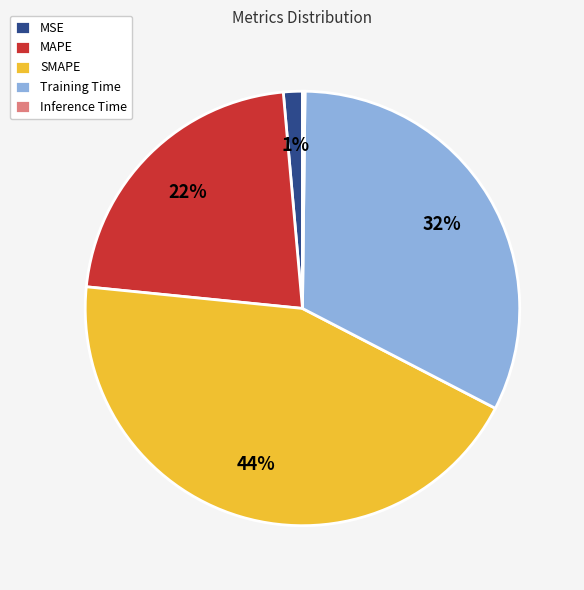

To the nearest percent, what percentage of the pie is Training Time?

32%